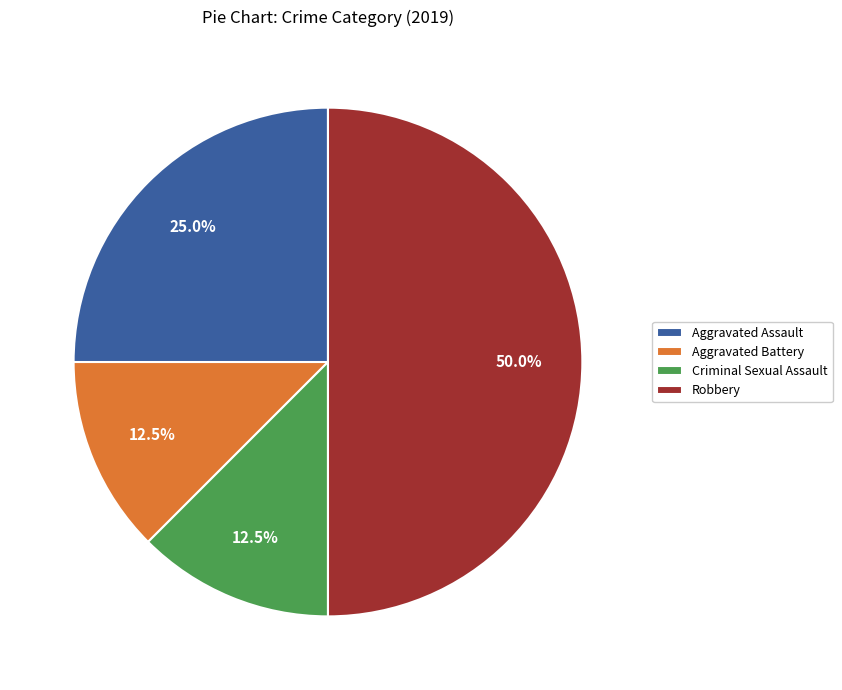

How many slices are in this pie chart?

4